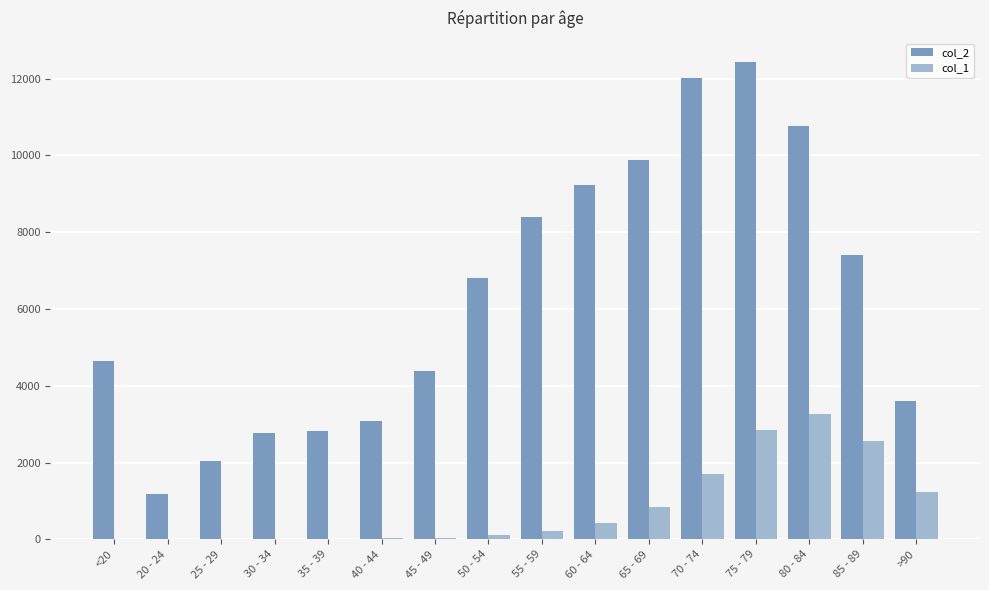

The value of col_1 at 60 - 64 is 426. True or false?

True